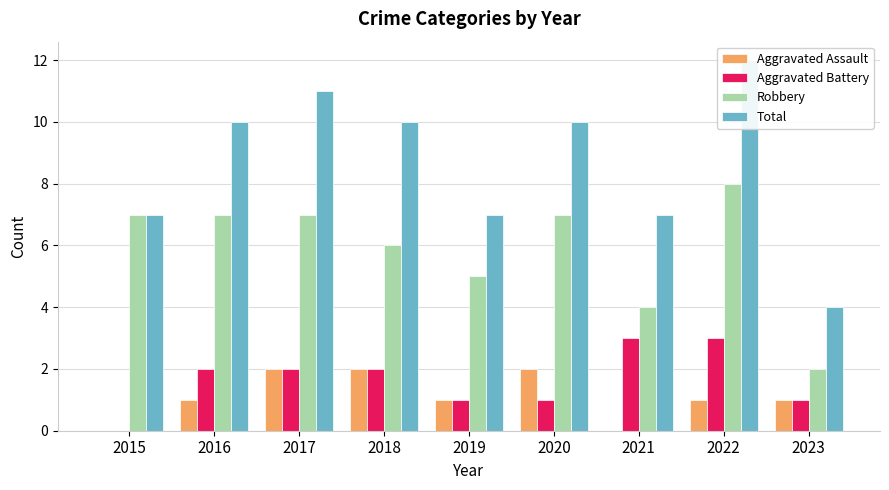

Reading left to right, transcribe all the data shown in this chart.

Aggravated Assault: 0	1	2	2	1	2	0	1	1
Aggravated Battery: 0	2	2	2	1	1	3	3	1
Robbery: 7	7	7	6	5	7	4	8	2
Total: 7	10	11	10	7	10	7	12	4